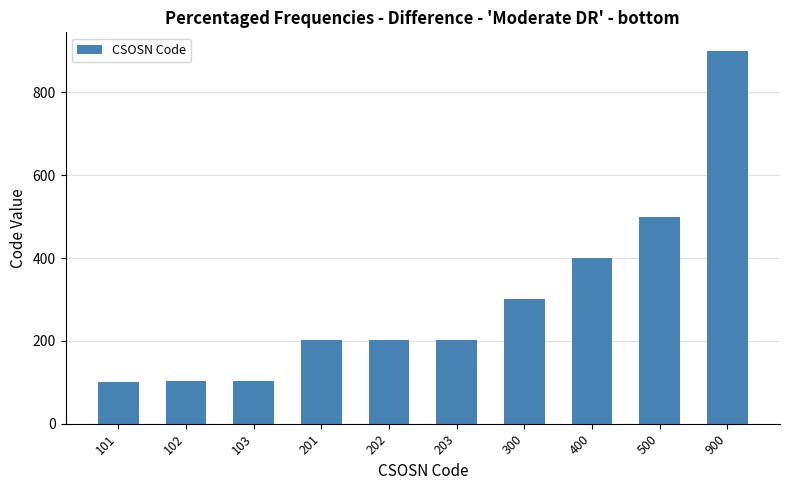

Which category has the highest value across all series?

900